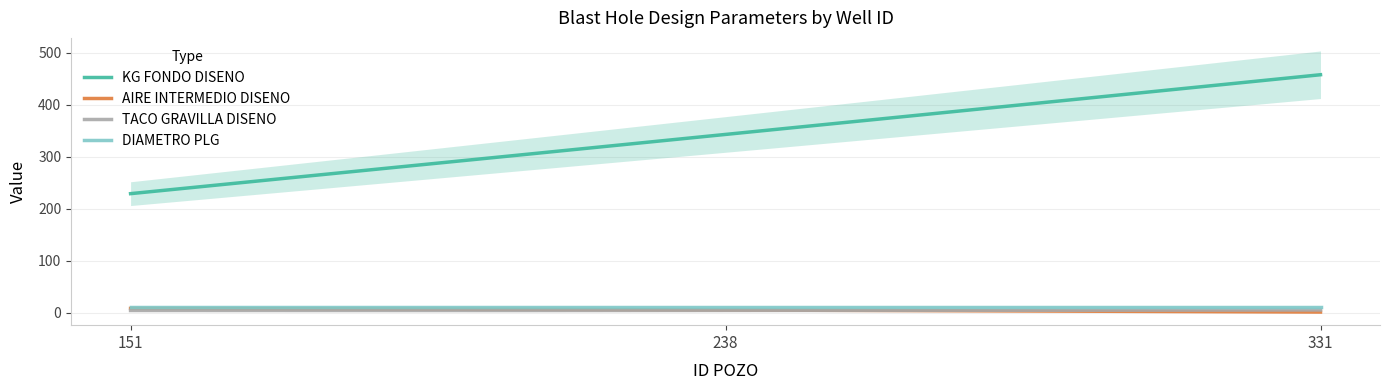

What is the value of the KG FONDO DISENO point at the 3rd from the left?

458.0